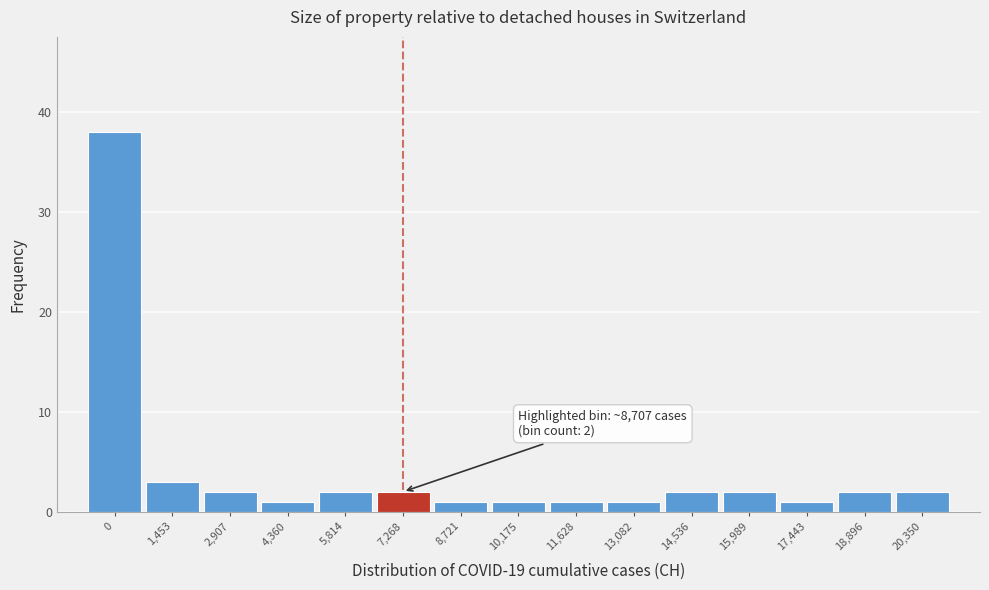

Reading right to left, extract all data points from this chart.

20,350=2	18,896=2	17,443=1	15,989=2	14,536=2	13,082=1	11,628=1	10,175=1	8,721=1	7,268=2	5,814=2	4,360=1	2,907=2	1,453=3	0=38